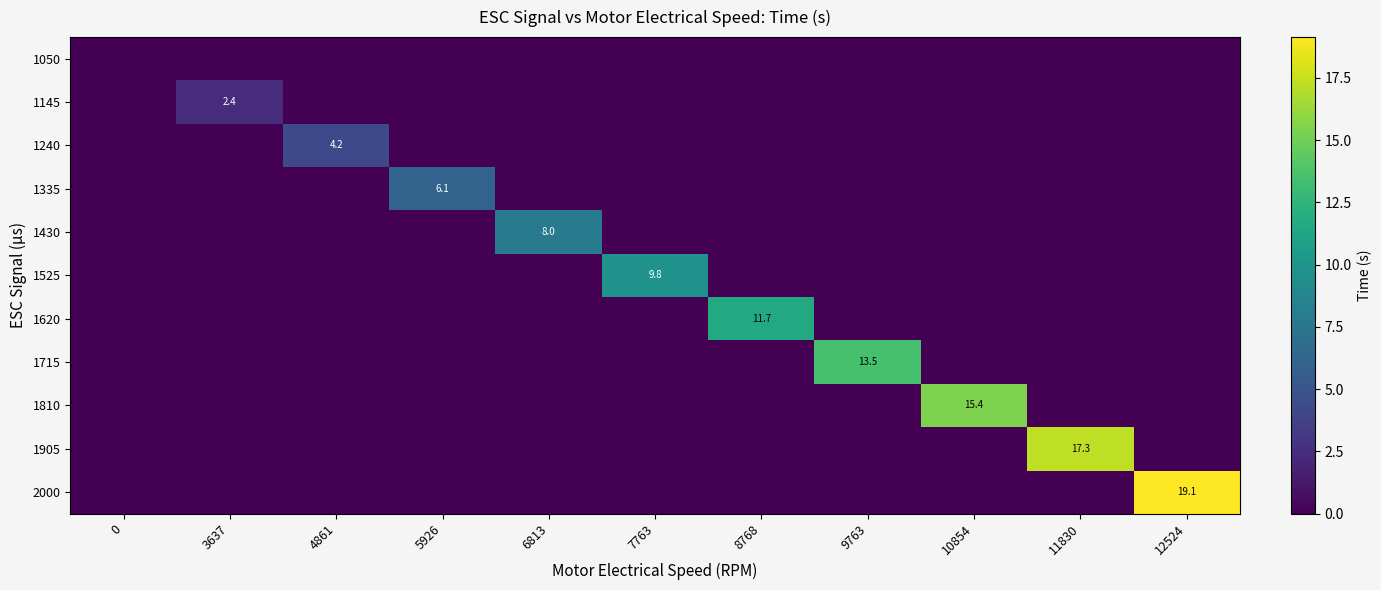

Which series has the largest range (max minus min)?

2000